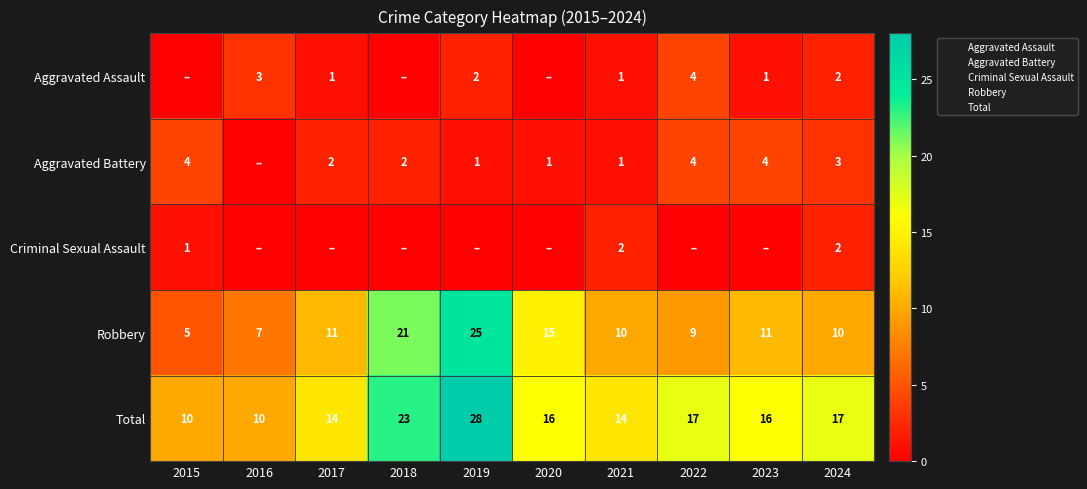

What value does the Total series have at 2019, to the nearest 5?

30